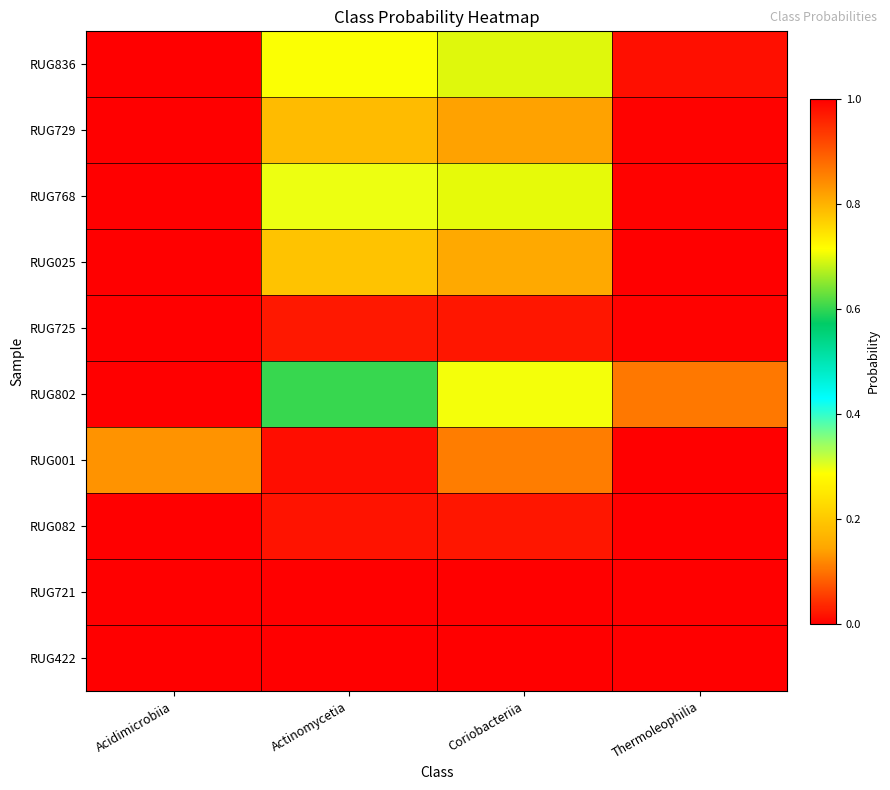

Which label corresponds to the smallest value in the chart?

Acidimicrobiia